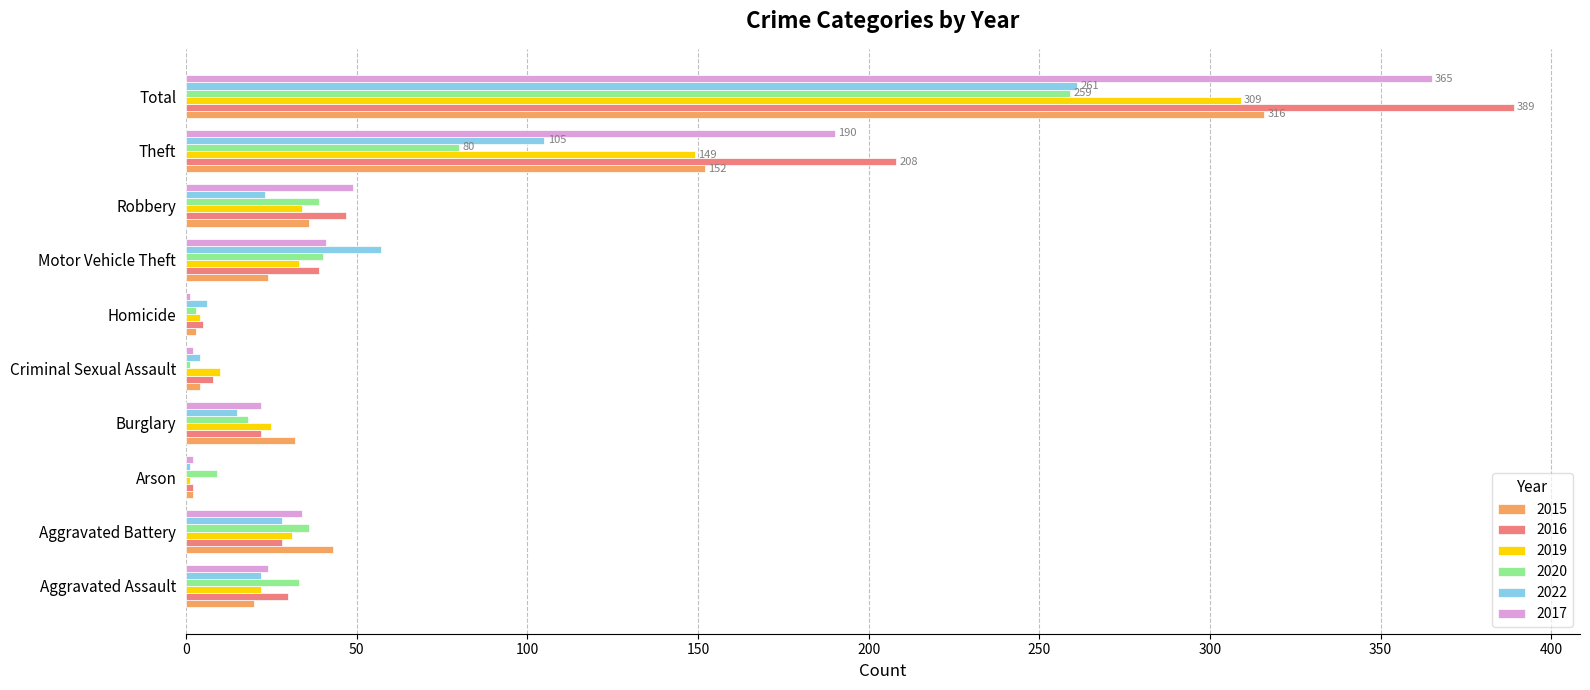

What is the sum of all 2019 values?

618